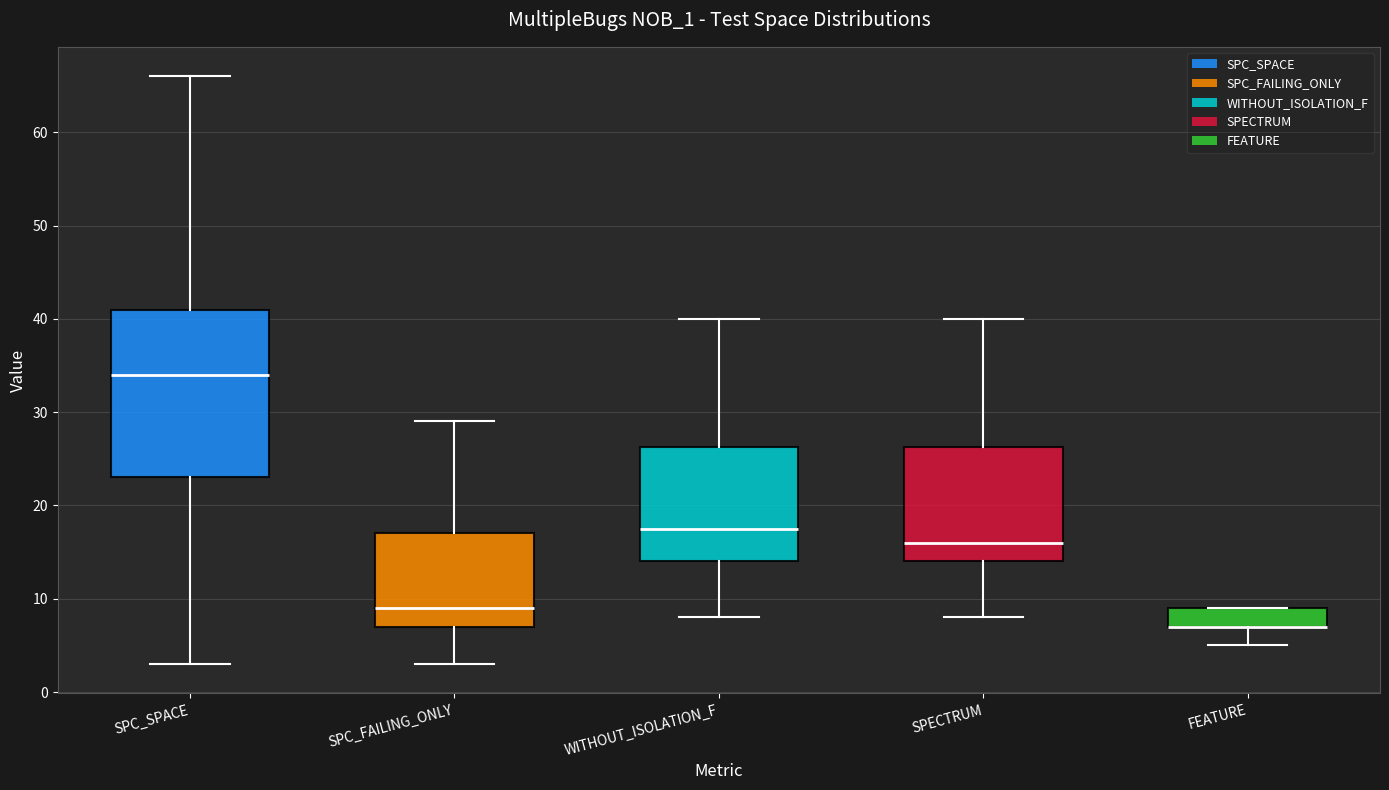

Reading left to right, read every box against the y-axis: the position of its median line, the range the box covers, and the ends of its whiskers. The values are not printed on the chart, so give them approximately, as read against the axis.

SPC_SPACE: median 34, box 23 to 41, whiskers 3 to 66
SPC_FAILING_ONLY: median 9, box 7 to 17, whiskers 3 to 29
WITHOUT_ISOLATION_F: median 18, box 14 to 26, whiskers 8 to 40
SPECTRUM: median 16, box 14 to 26, whiskers 8 to 40
FEATURE: median 7 (drawn on the box's lower edge), box 7 to 9, whiskers 5 to 9